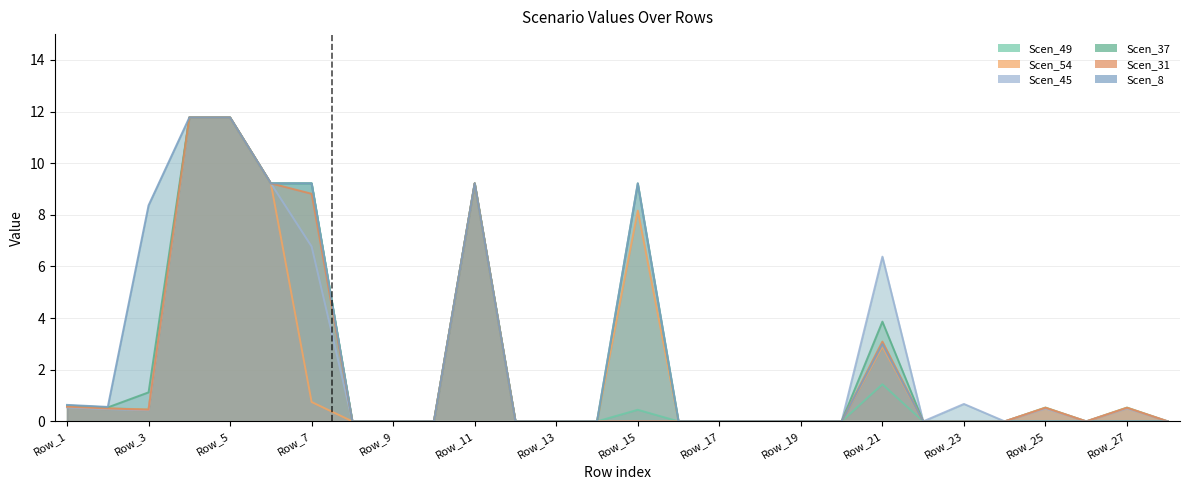

True or false: Scen_37 and Scen_8 intersect in this chart.

False